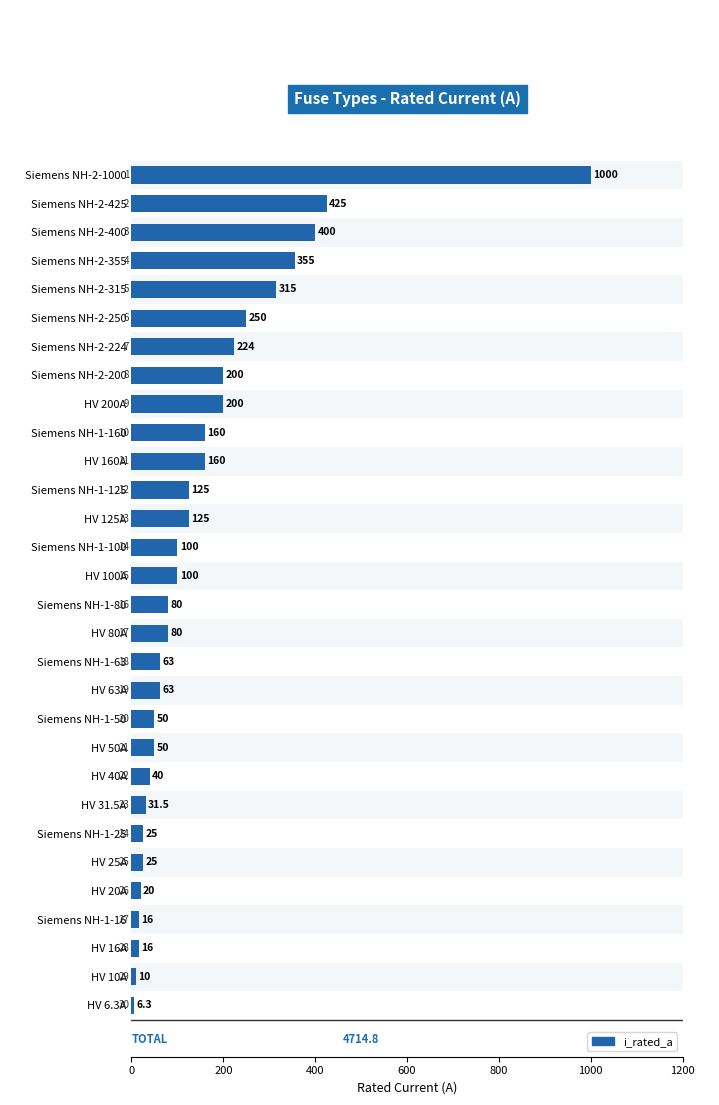

How many series are shown in this chart?

1